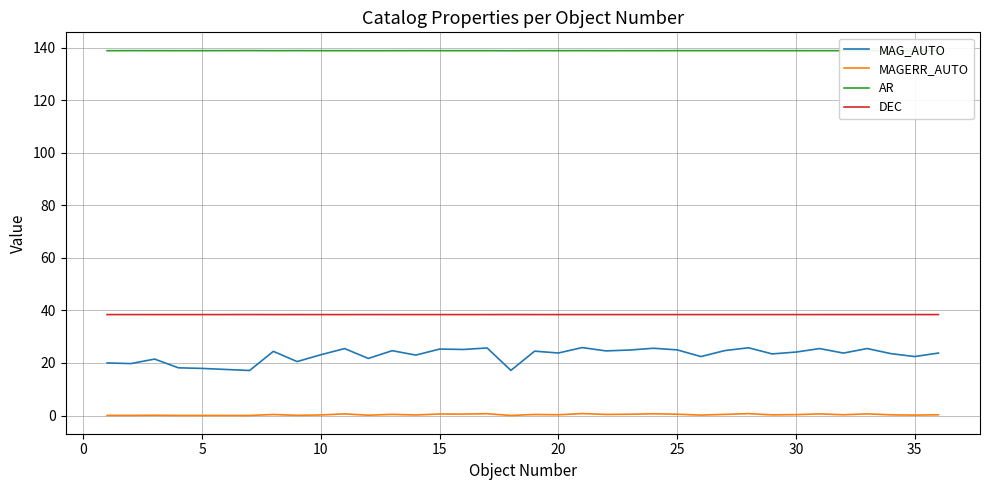

What are all the series names shown in the legend?

MAG_AUTO, MAGERR_AUTO, AR, DEC